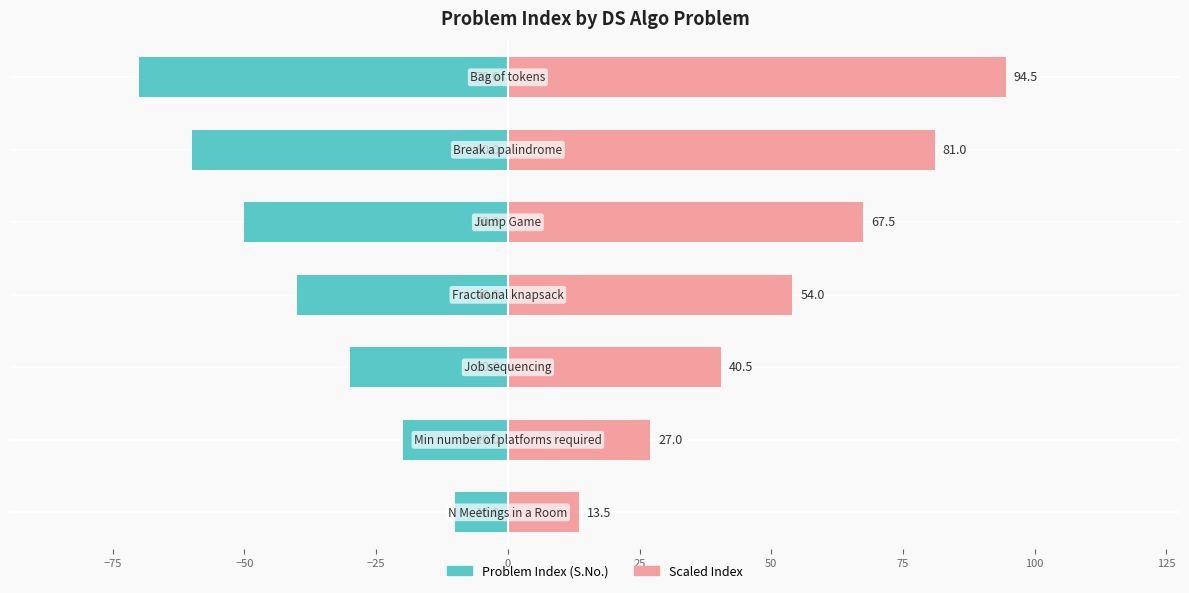

How many groups of bars are there?

7